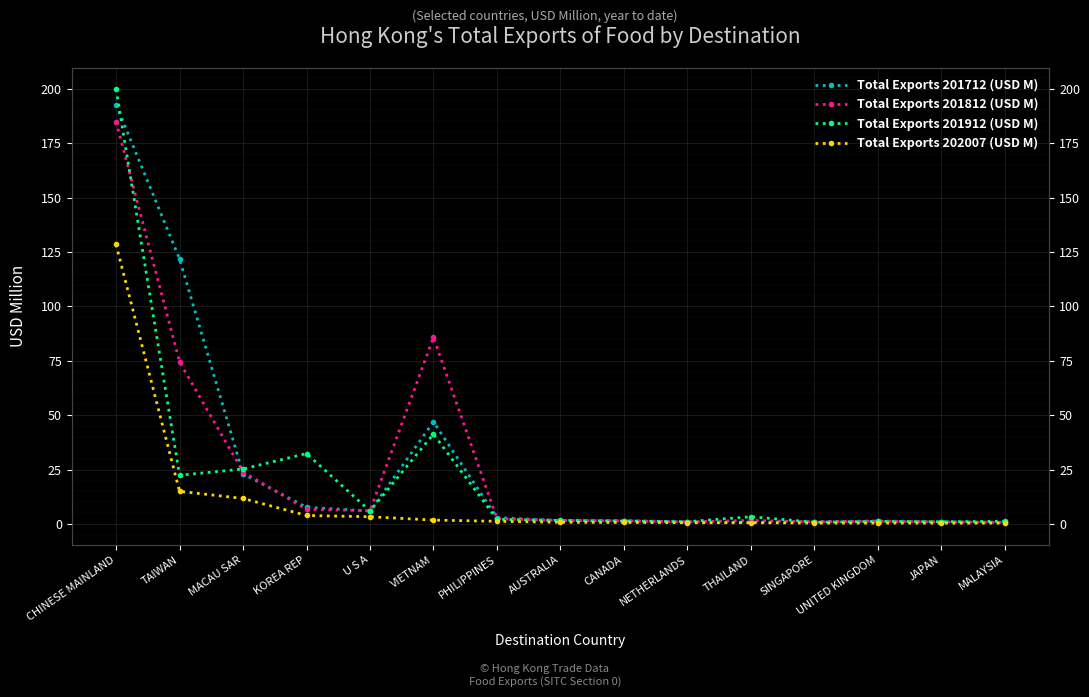

Which category has the highest value in the Total Exports 201812 (USD M) series?

CHINESE MAINLAND